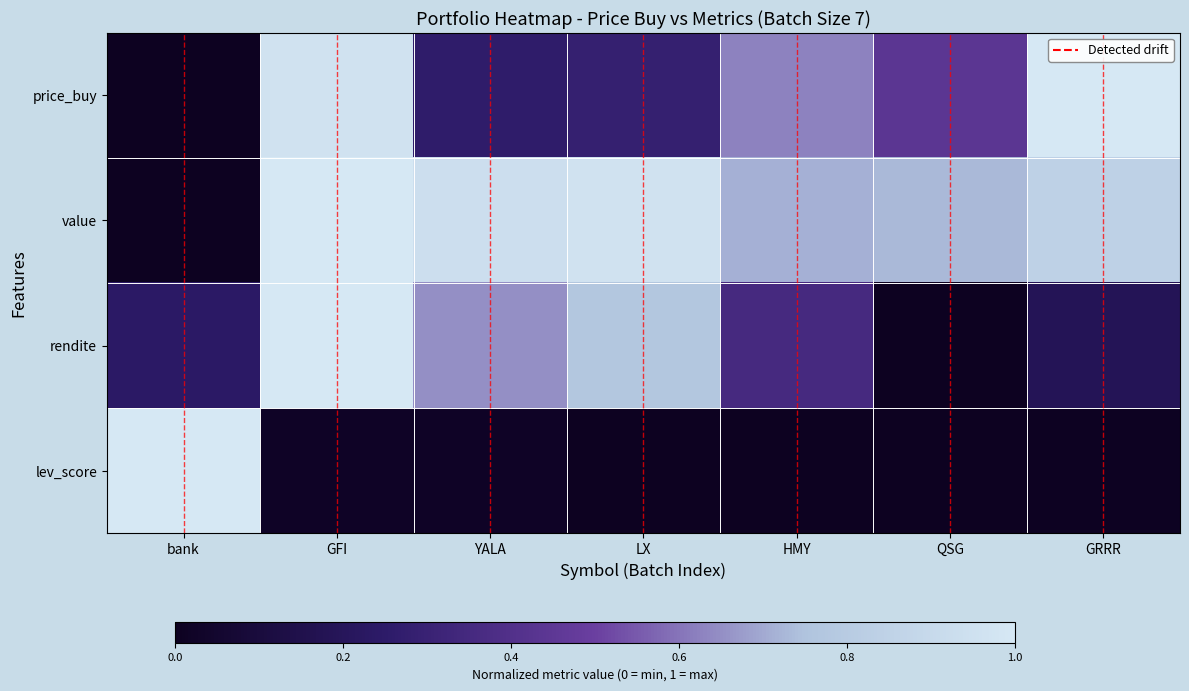

Rank the series at GFI from lowest to highest value.

lev_score, price_buy, value, rendite